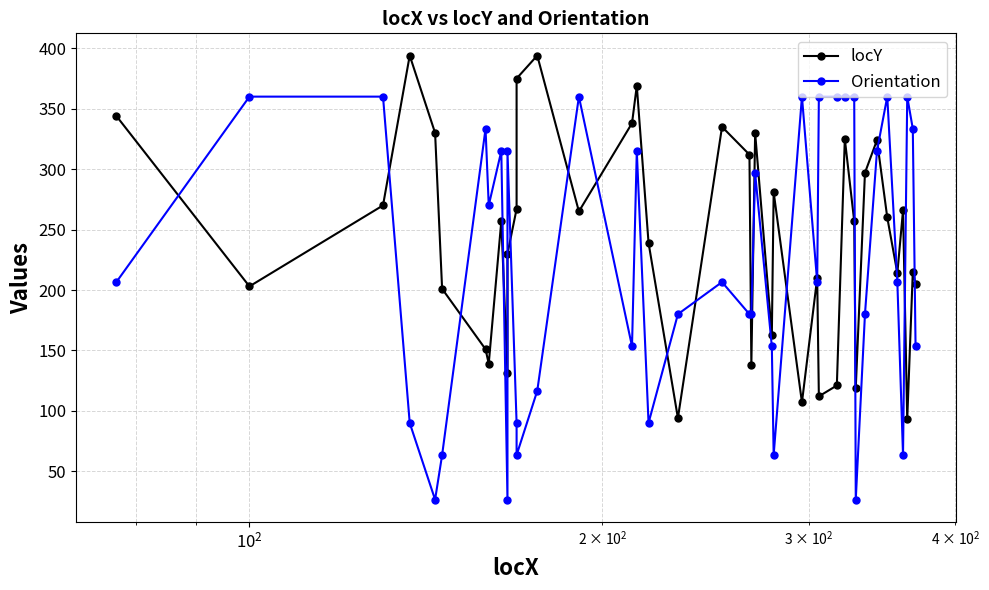

After their last crossing, which series has the higher values: Orientation or locY?

locY